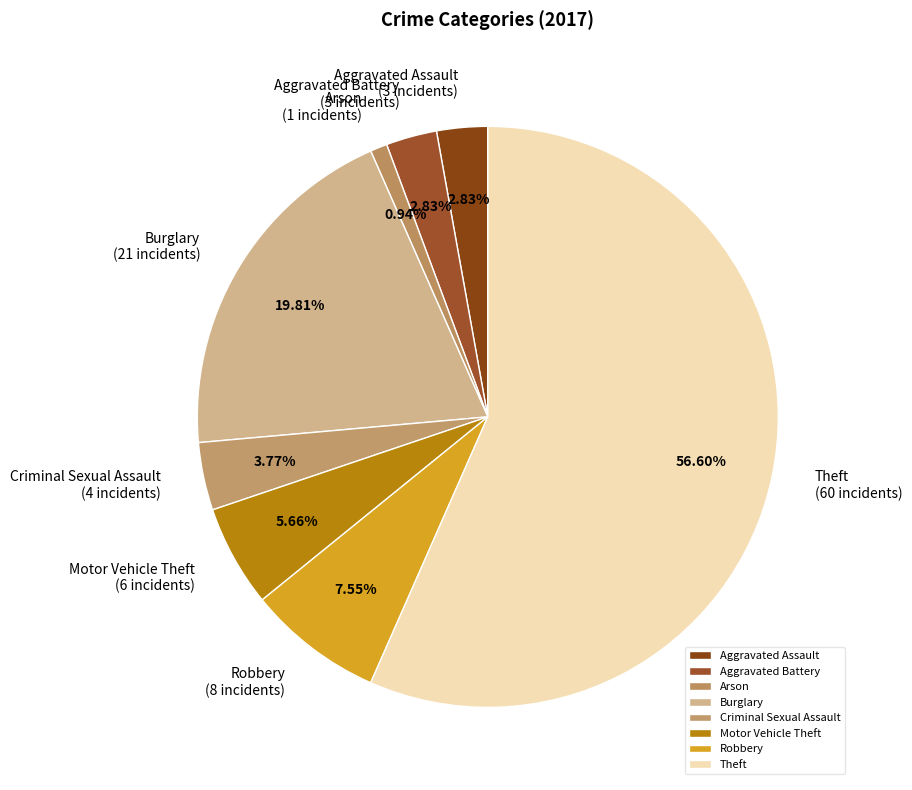

To the nearest percent, what is the difference between the largest and smallest slice percentages?

56%